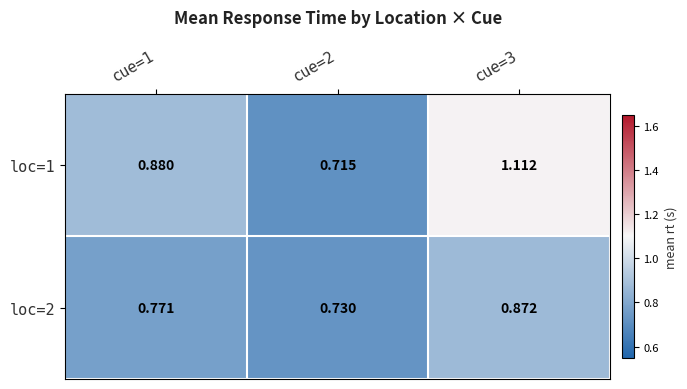

Is the value of loc=1 at cue=2 greater than the value of loc=2 at cue=1?

No